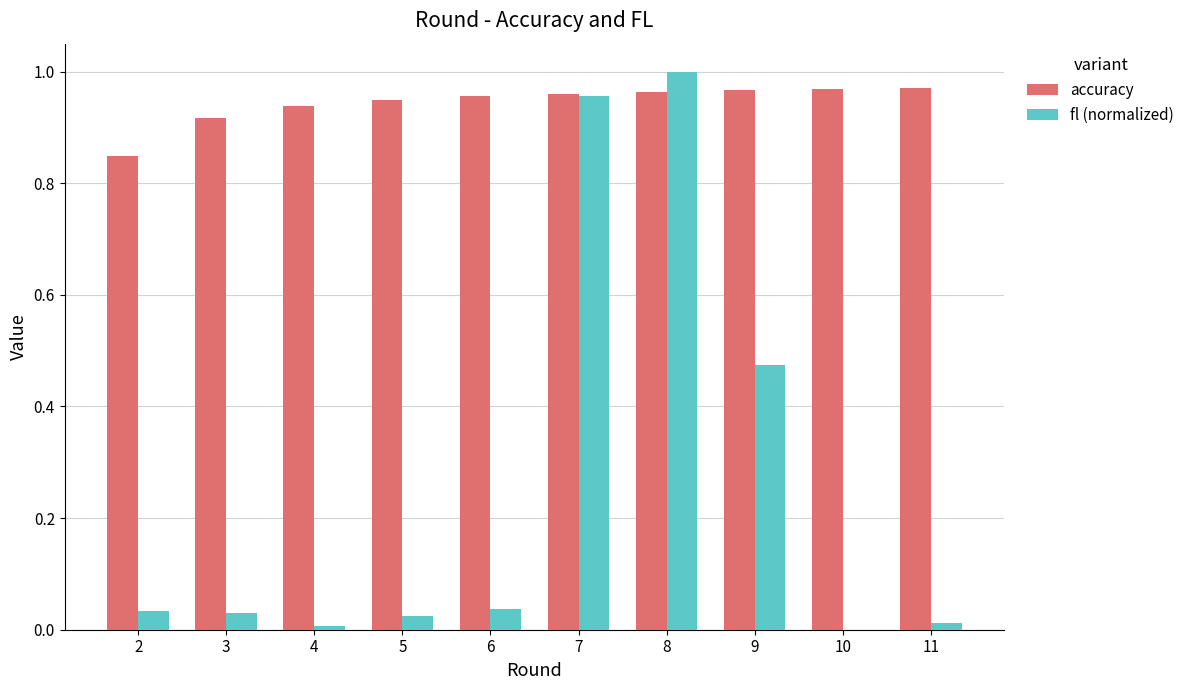

Is the value of accuracy at 8 greater than the value of fl (normalized) at 10?

Yes